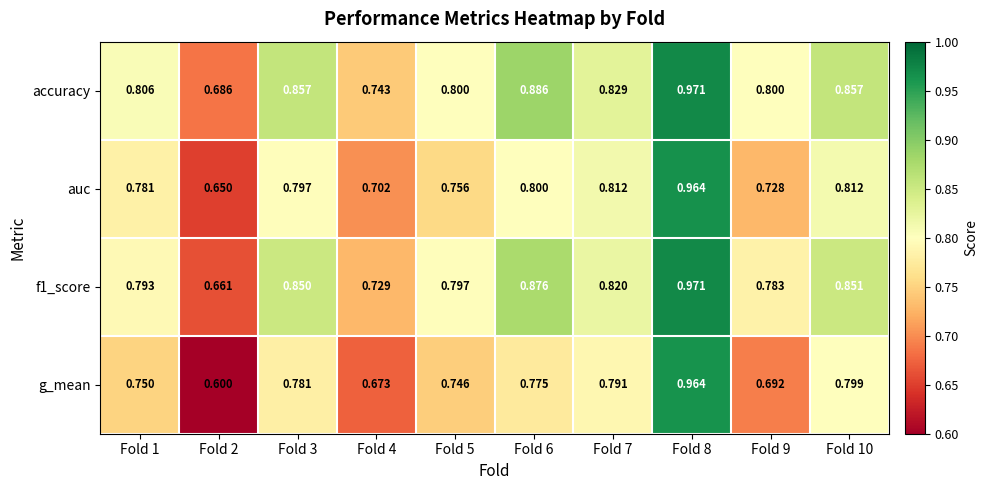

Which series has the largest total across all categories?

accuracy